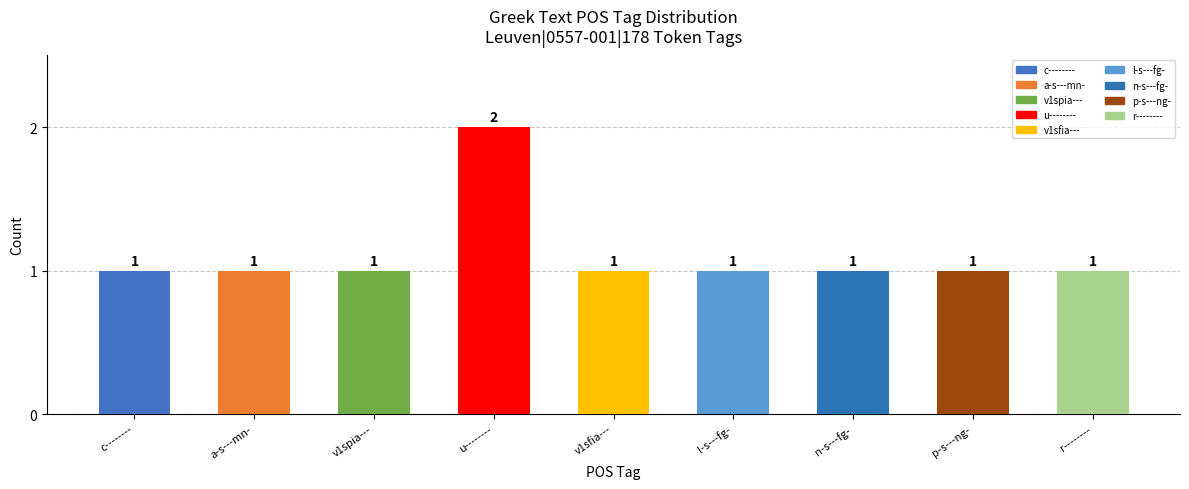

Which has a higher value, p-s---ng- or u--------?

u--------